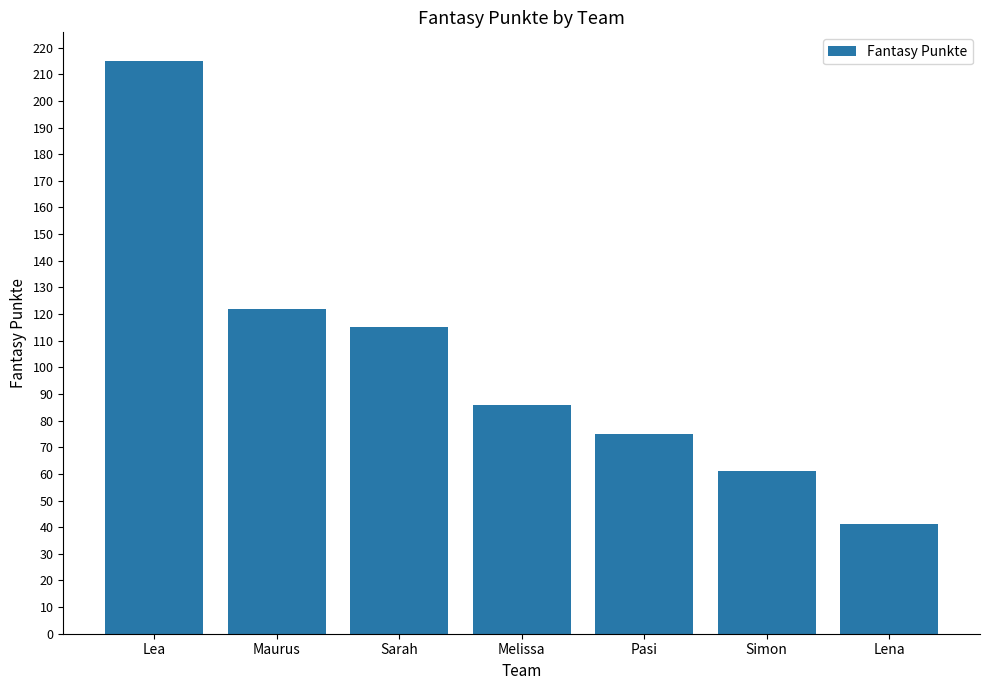

What is the average value?

102